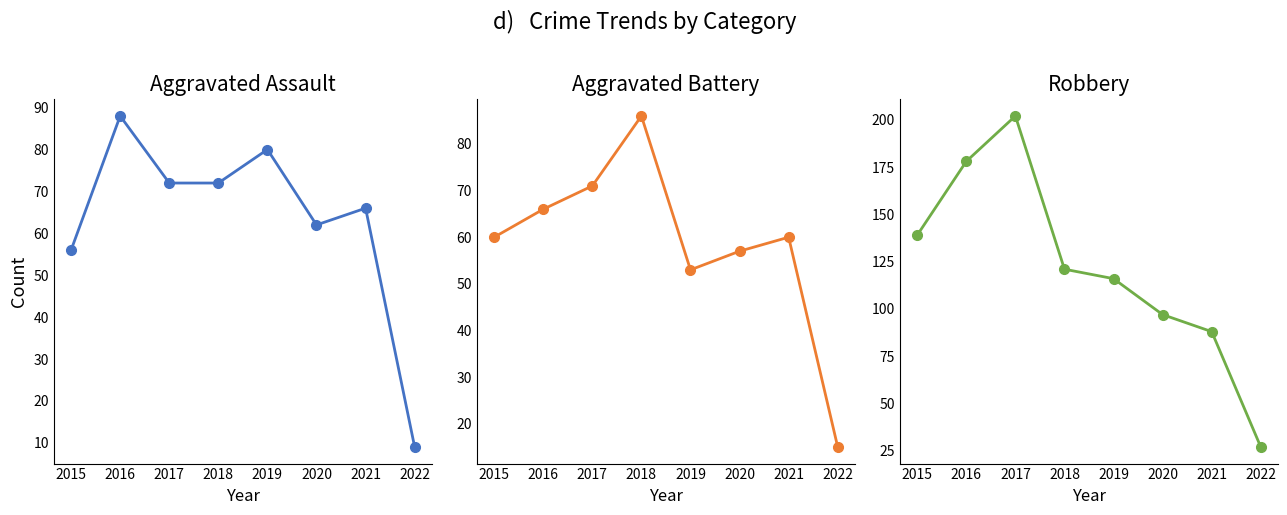

How many interior local peaks does the Robbery series have?

1